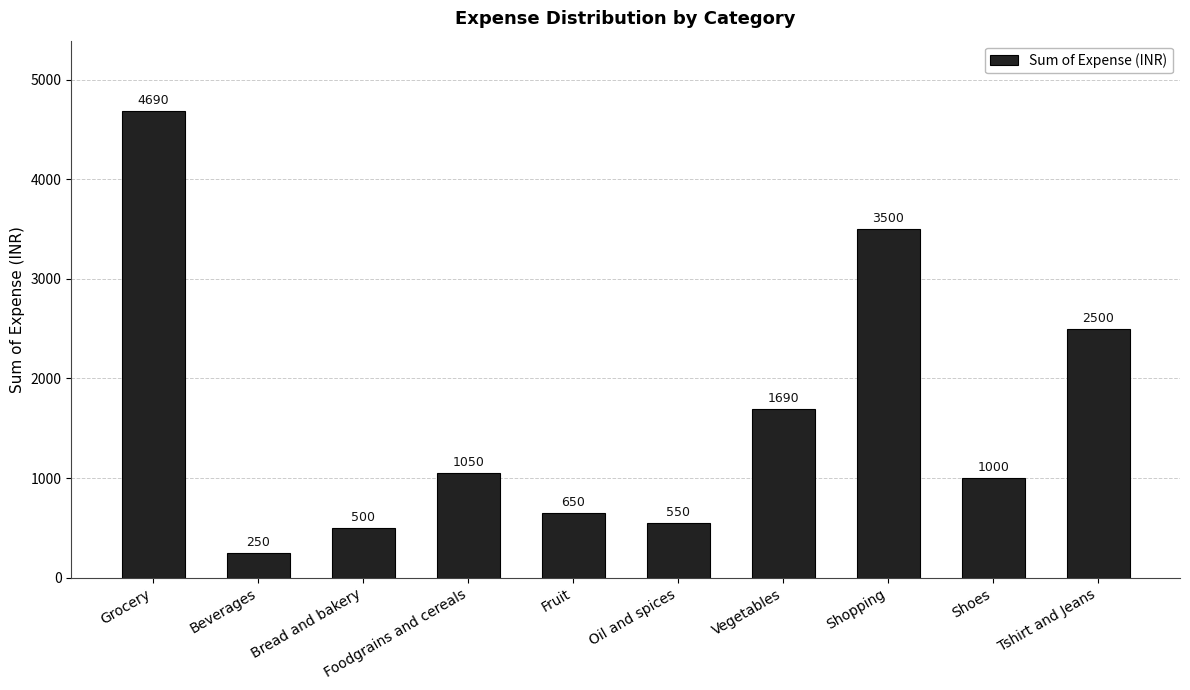

How many distinct data groups are displayed?

1